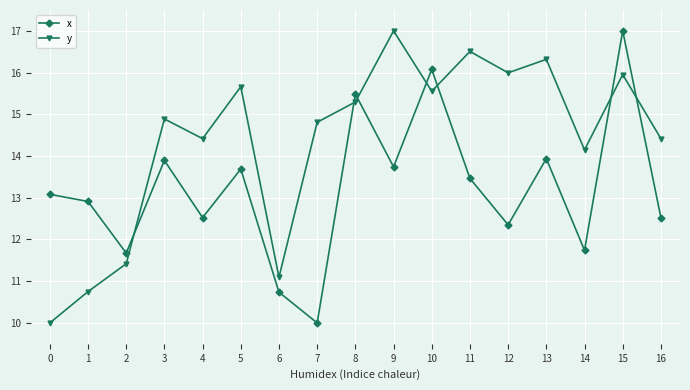

Where does the y series first go above 14?

3